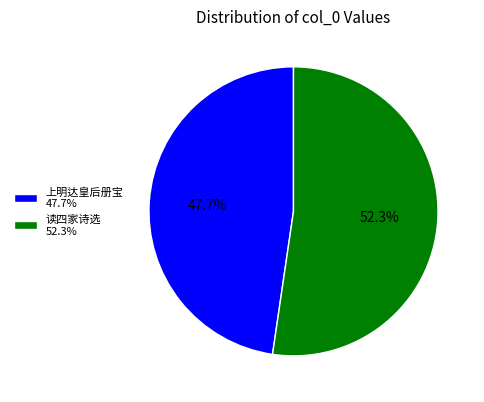

Which has a higher value, 上明达皇后册宝 47.7% or 读四家诗选 52.3%?

读四家诗选 52.3%